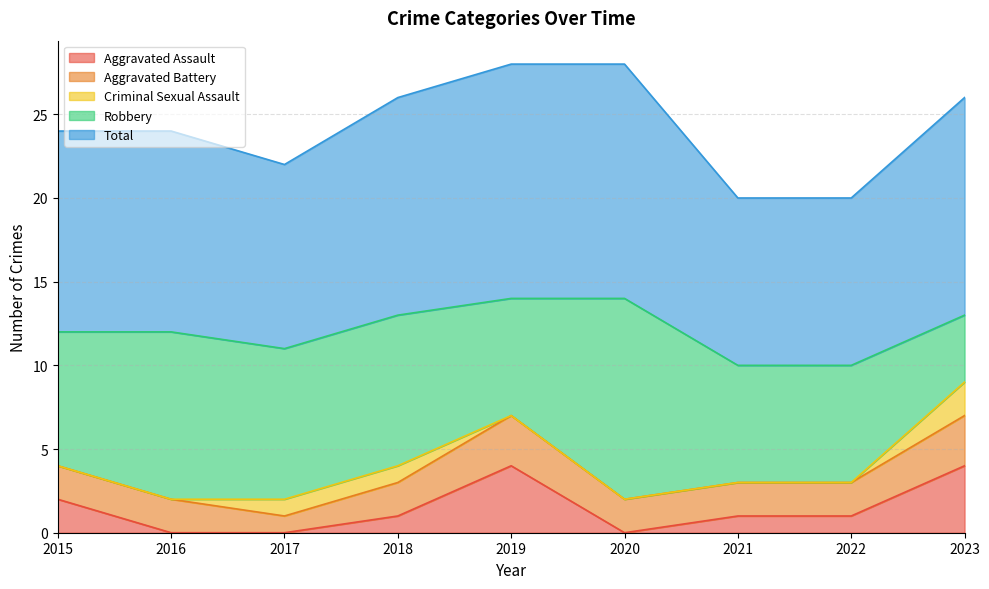

Which has a higher value, 2019 or 2020?

2019